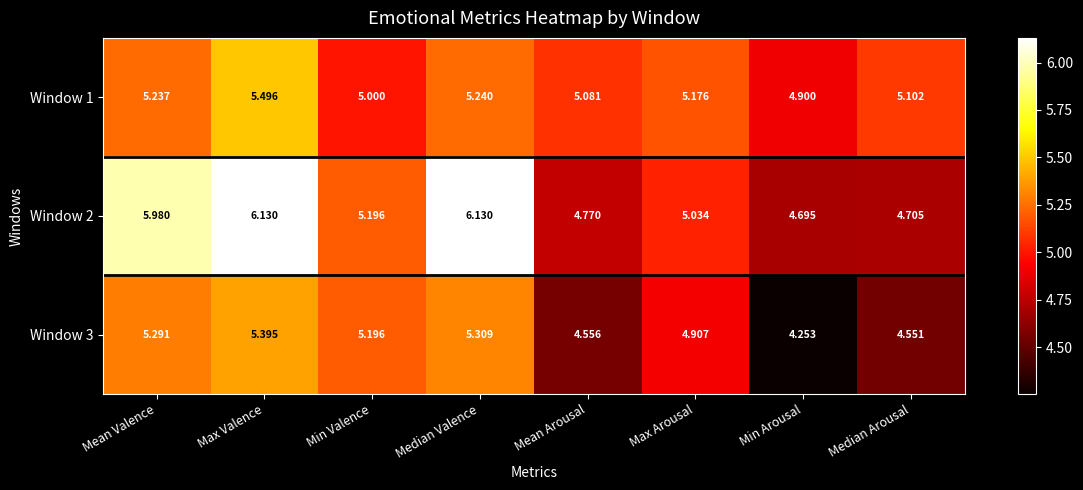

Where is Window 1 nearest to the value 5?

Min Valence